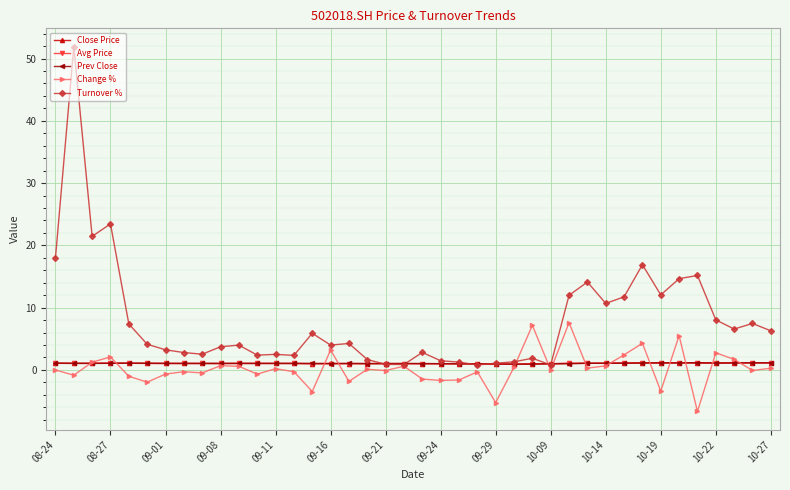

True or false: Avg Price has more than 0 interior local peaks.

True